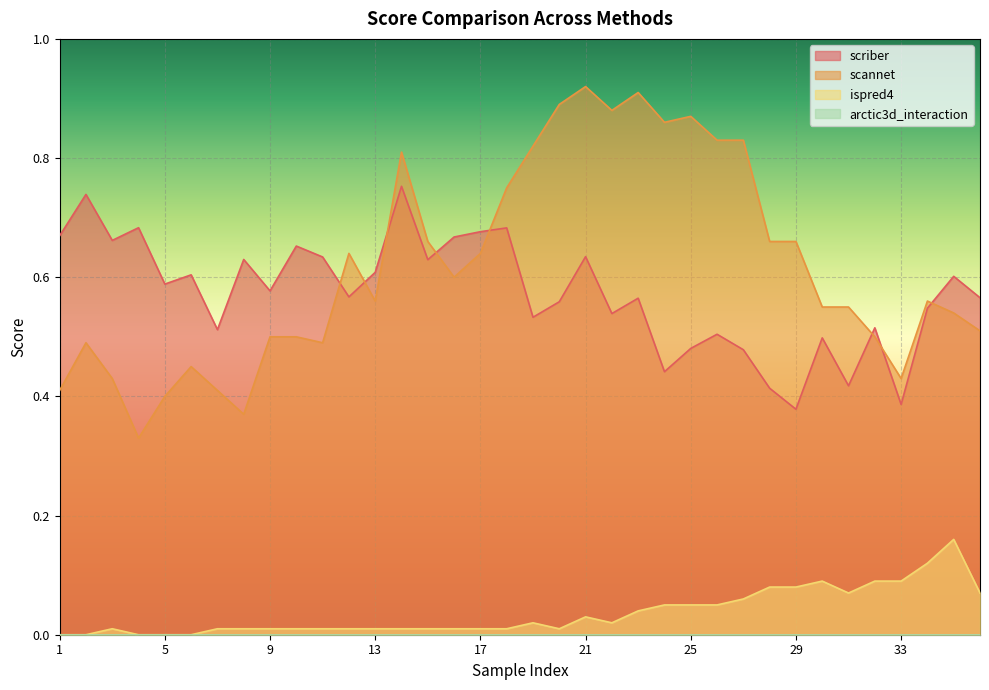

The value of ispred4 at 9 is 0.0. True or false?

True